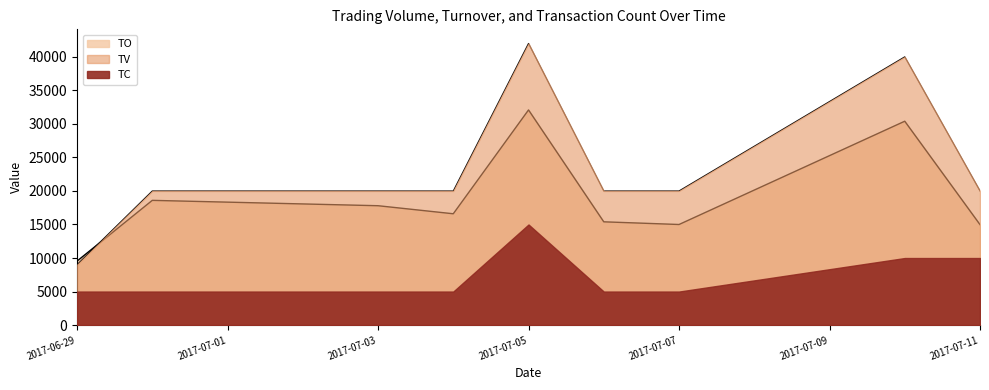

What is the label of the 8th point from the left?

2017-07-10